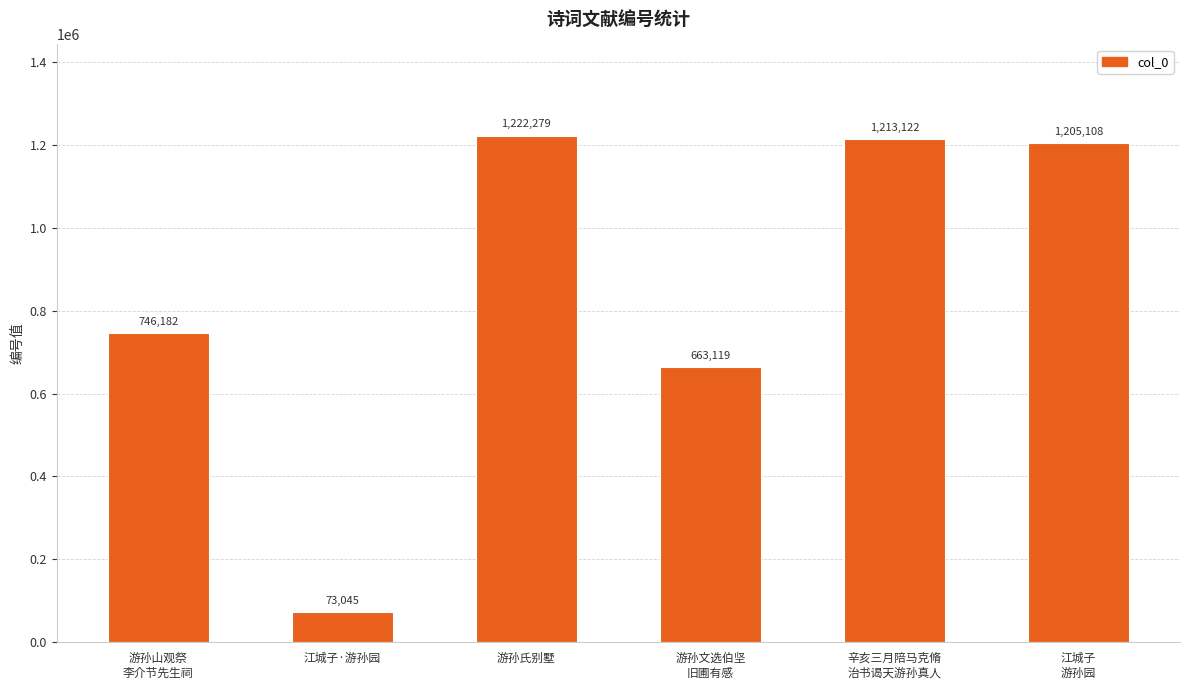

What is the label of the 3rd bar from the left?

游孙氏别墅